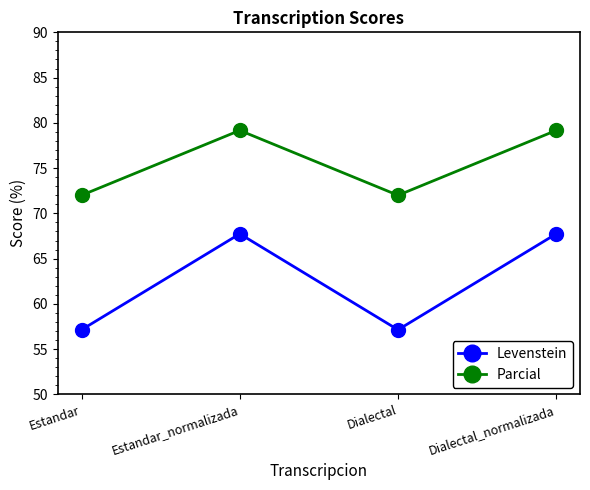

True or false: Levenstein and Parcial cross at least once.

False